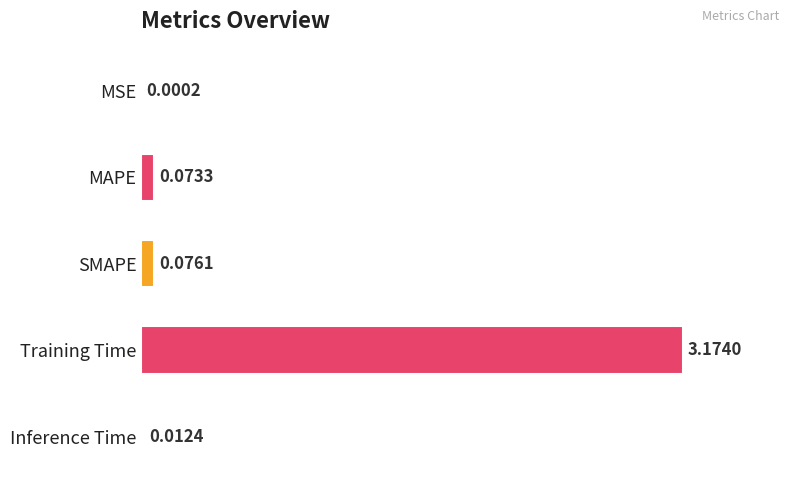

Which category has the highest value across all series?

Training Time